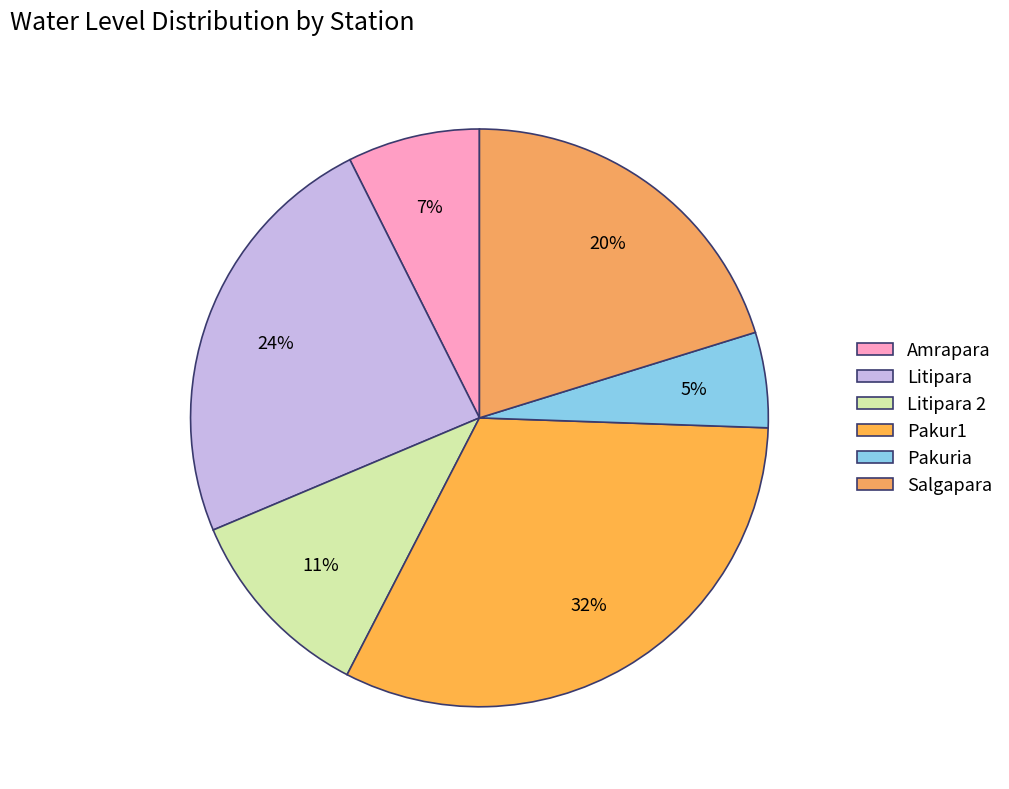

How many slices are in this pie chart?

6